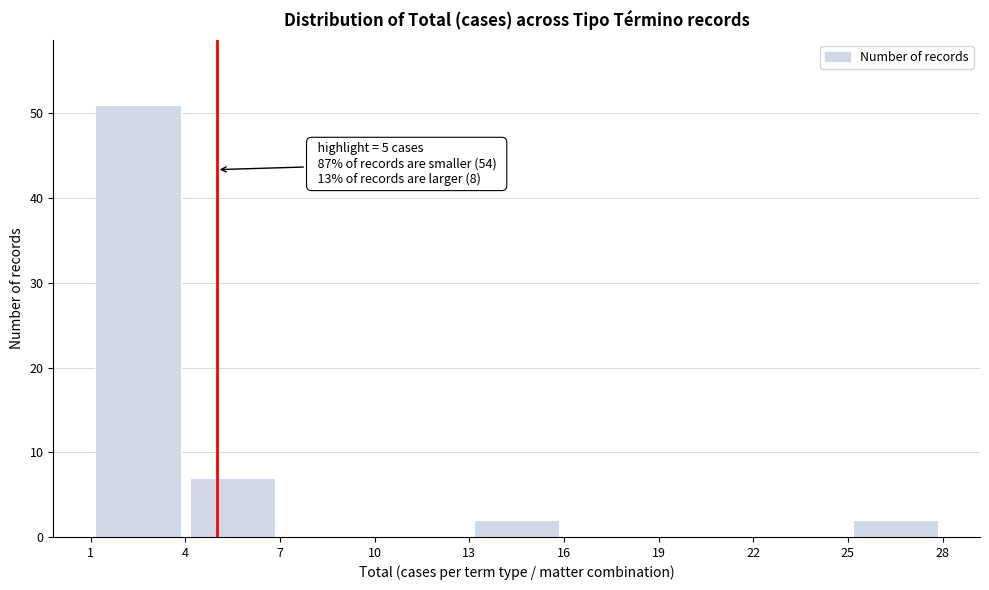

Which range on the x-axis has the tallest bar?

1 to 4